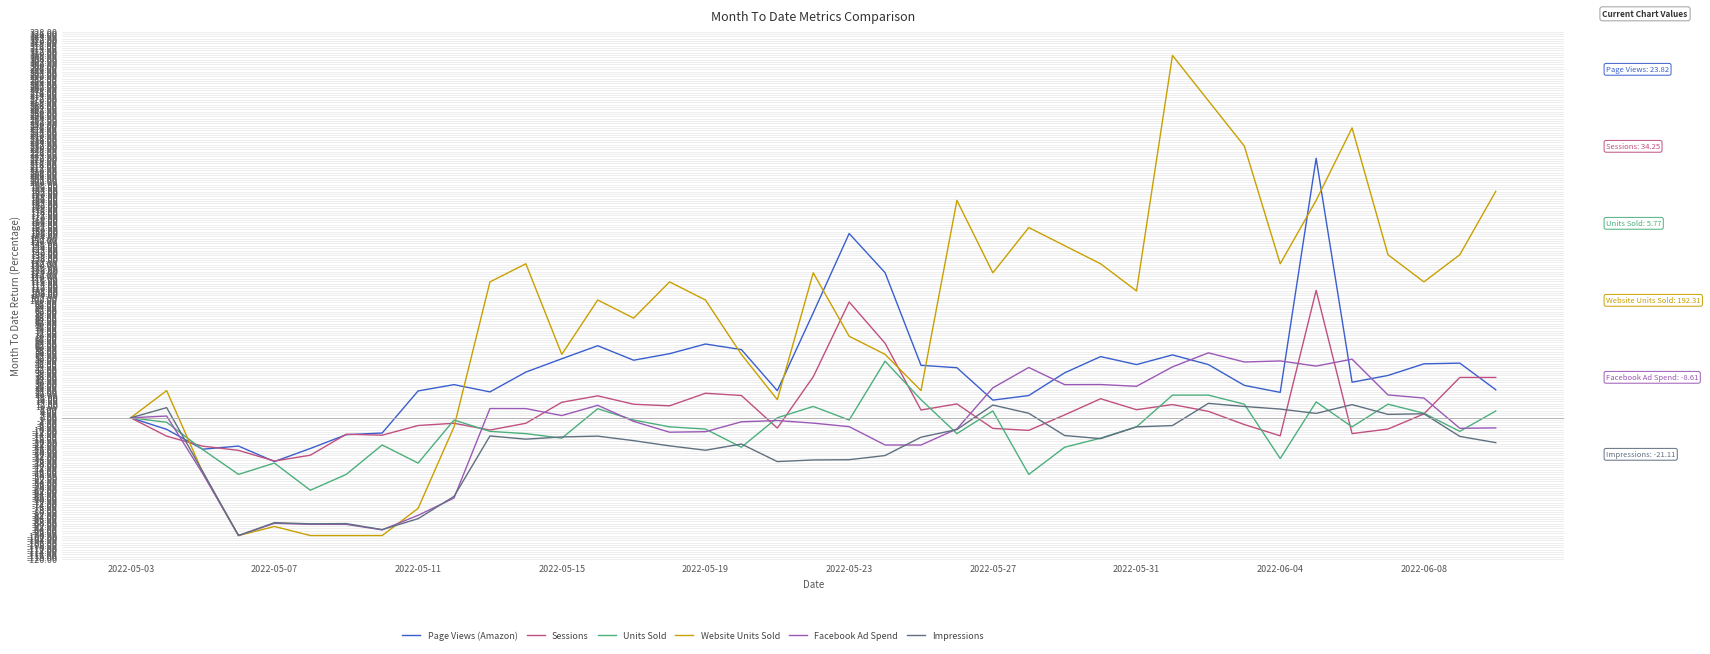

Which series ends up on top after the final intersection of Website Units Sold and Impressions?

Website Units Sold